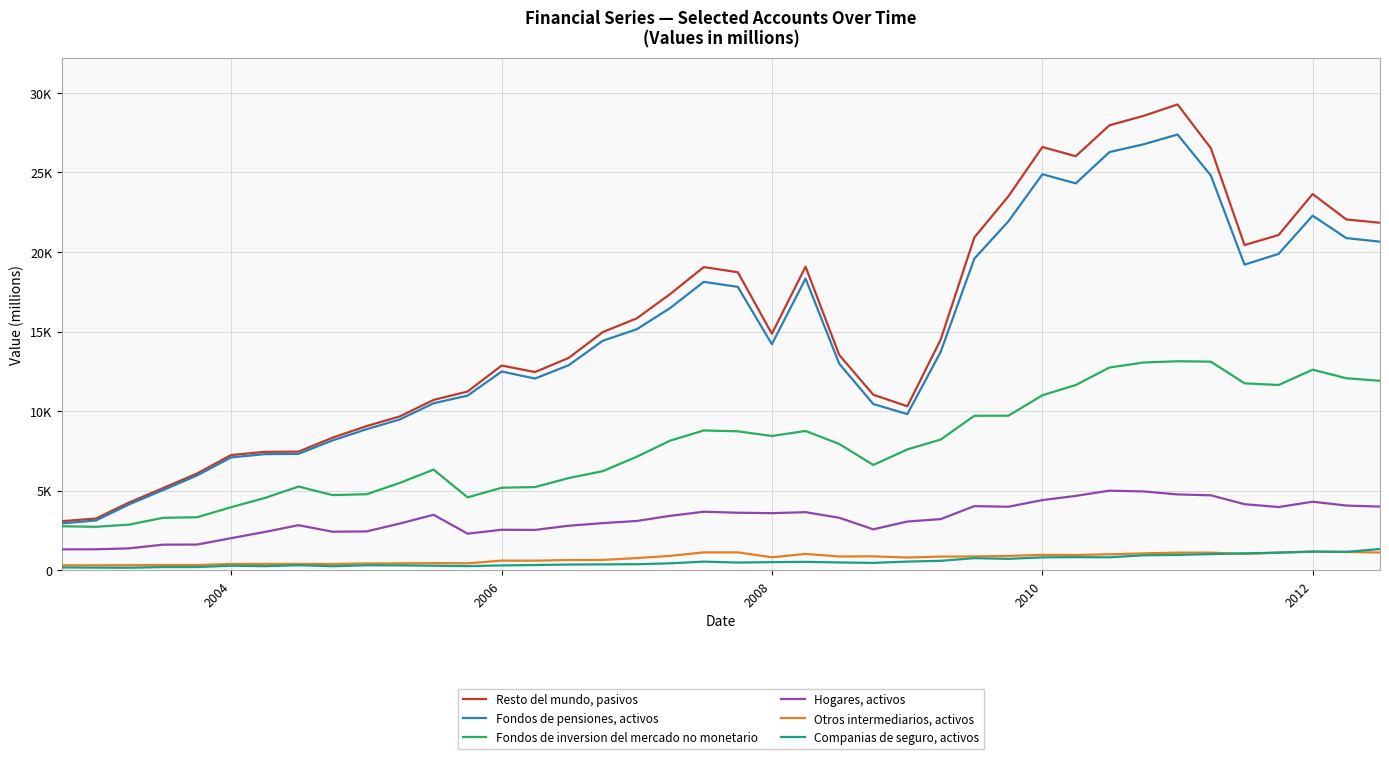

What are all the series names shown in the legend?

Resto del mundo, pasivos, Fondos de pensiones, activos, Fondos de inversion del mercado no monetario, Hogares, activos, Otros intermediarios, activos, Companias de seguro, activos